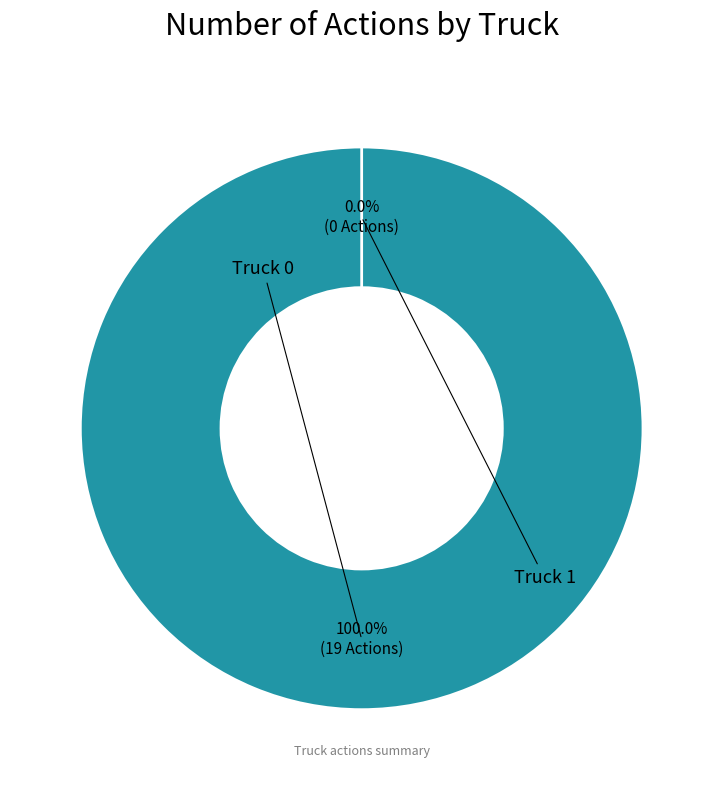

How many segments does this pie chart have?

2